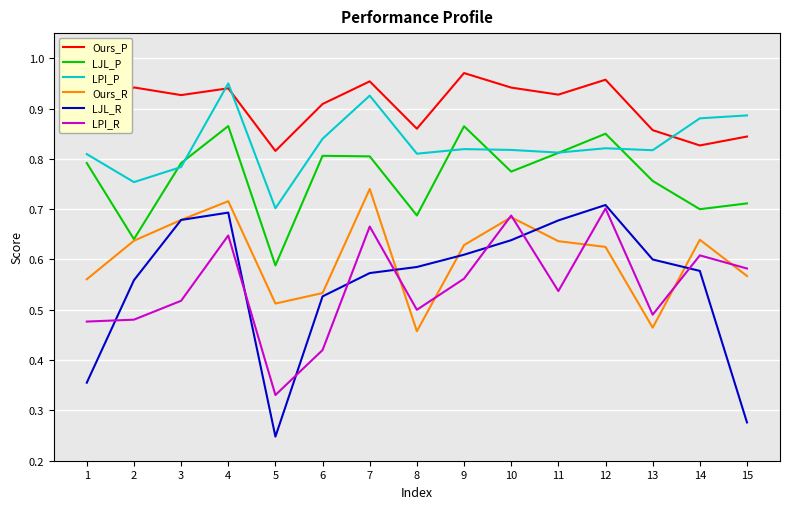

Which series has the widest spread of values?

LJL_R